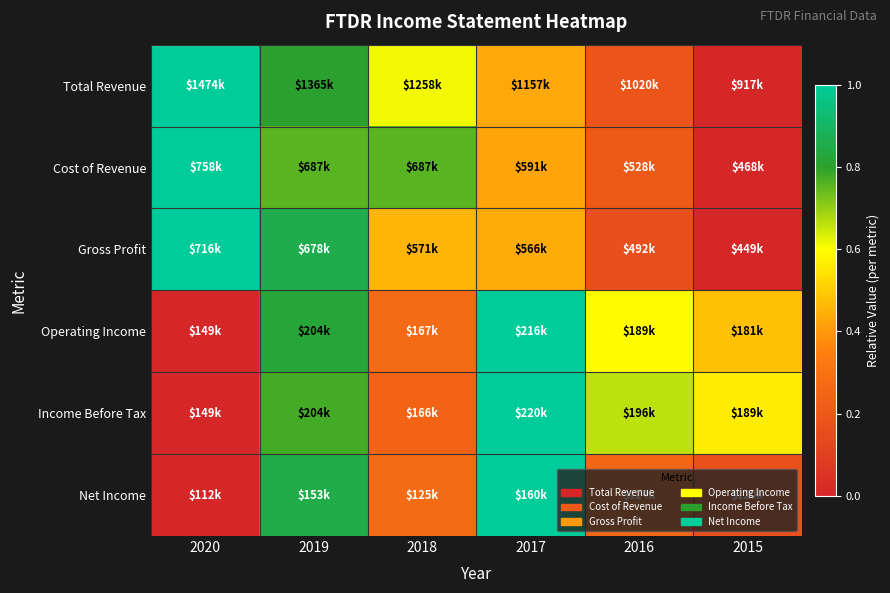

Count the number of data series in this chart.

6